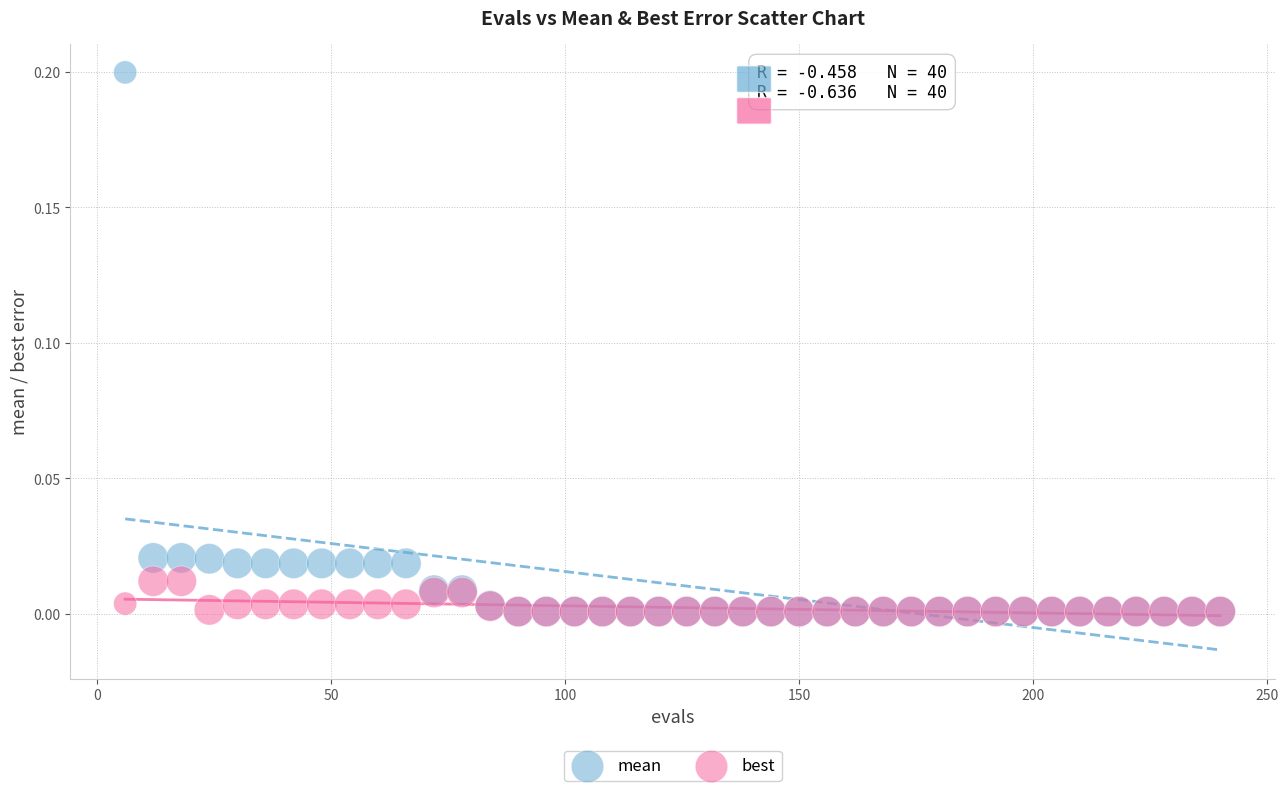

What are all the series names shown in the legend?

mean, best